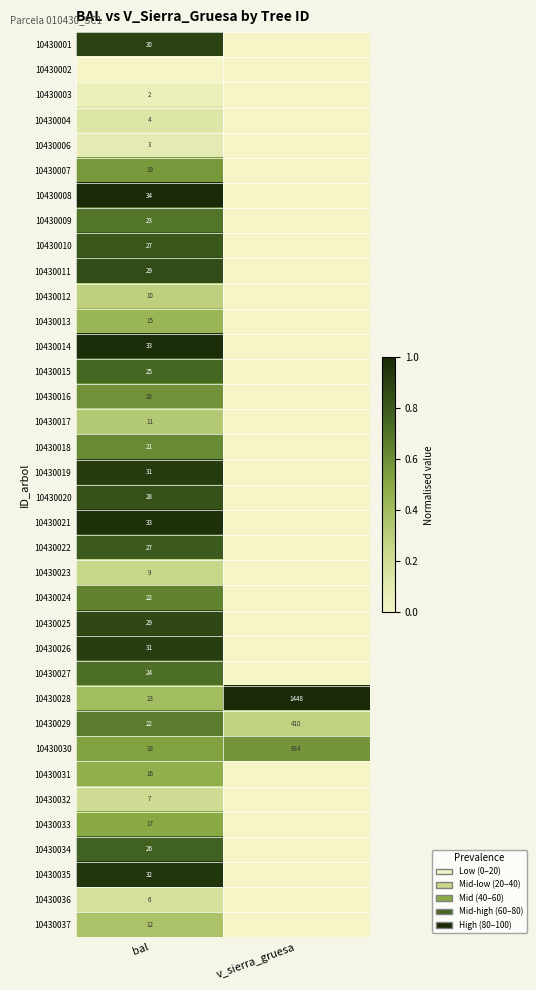

Where is 10430029 nearest to the value 216?

bal